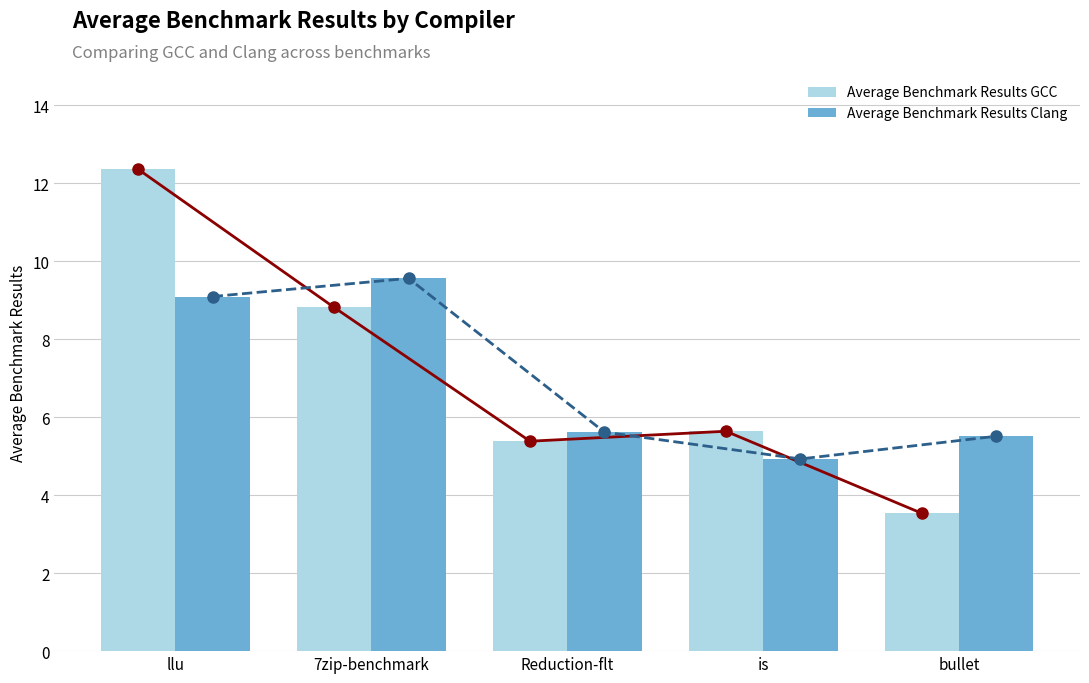

What is the spread (max minus min) of values at bullet?

2.0